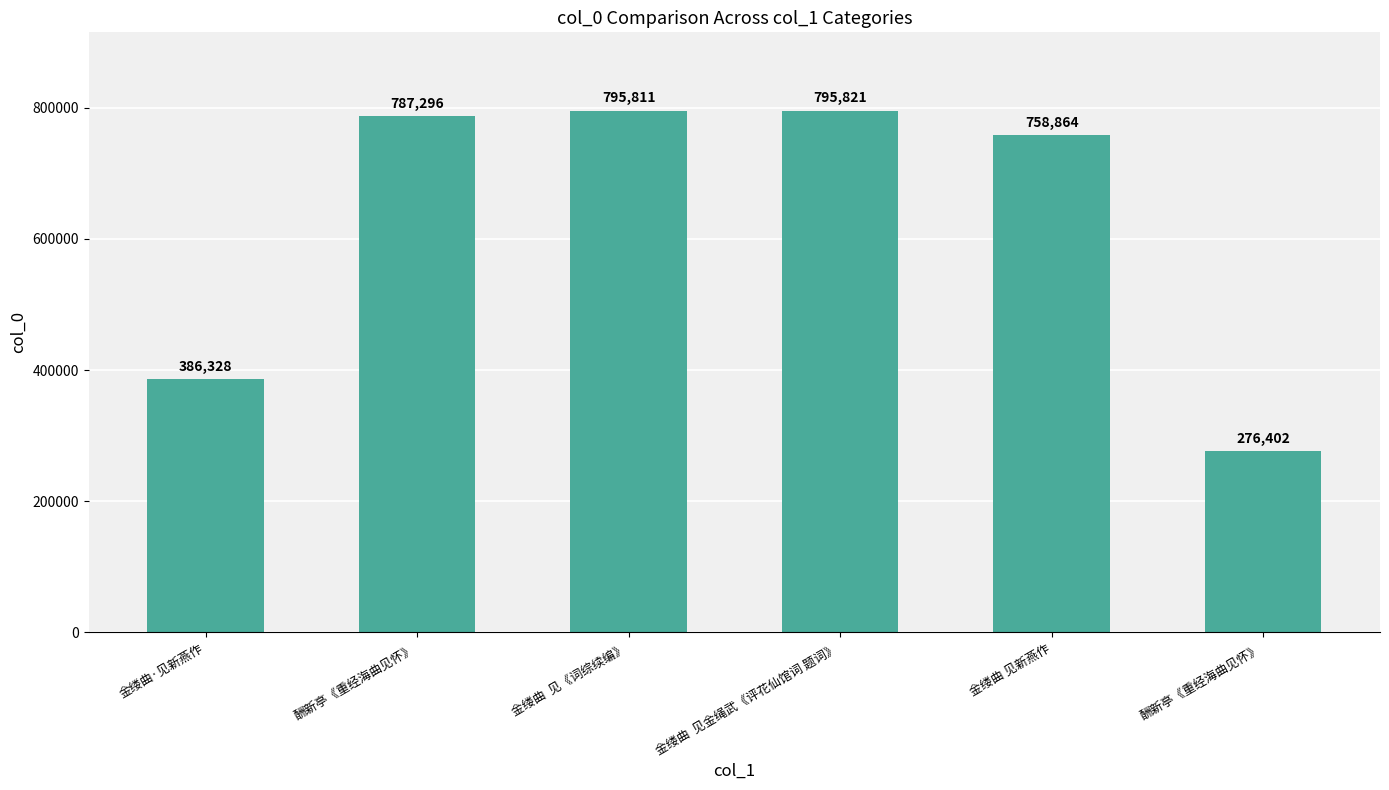

List the labels in order of value, largest first.

金缕曲  见金绳武《评花仙馆词 题词》, 金缕曲  见《词综续编》, 酬新亭《重经海曲见怀》, 金缕曲 见新燕作, 金缕曲·见新燕作, 酬新亭《重经海曲见怀》